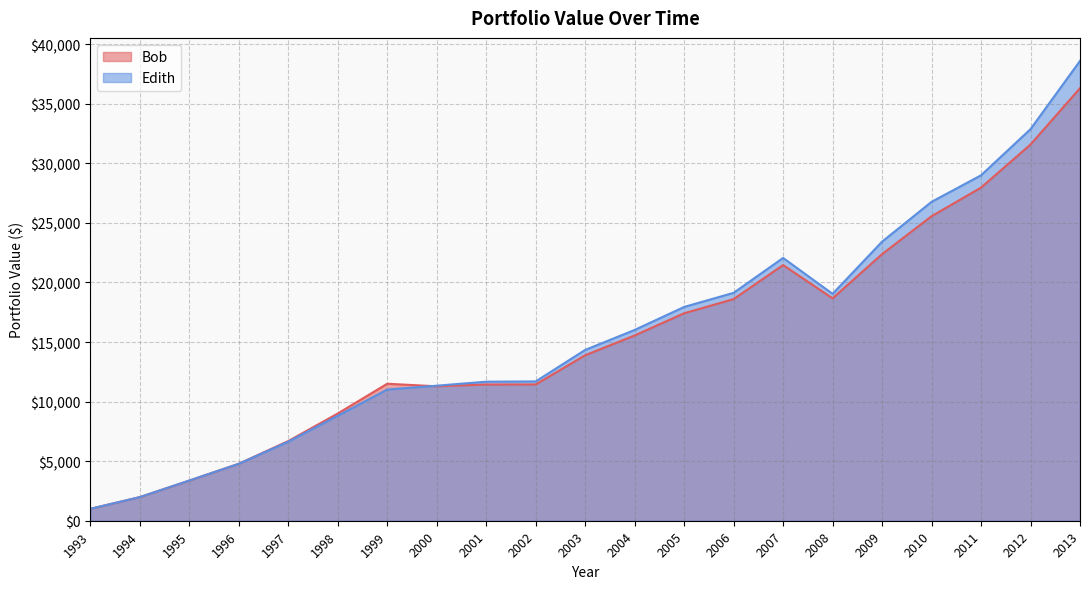

Which category has the highest value in the Edith series?

2013